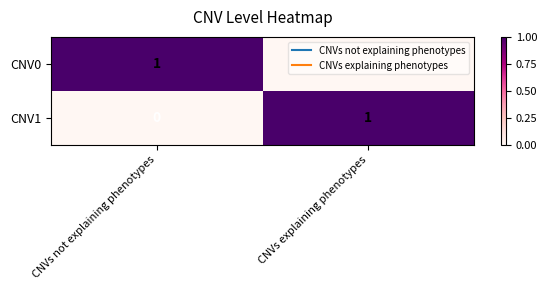

At CNVs explaining phenotypes, list the series in order from largest to smallest.

CNV1, CNV0